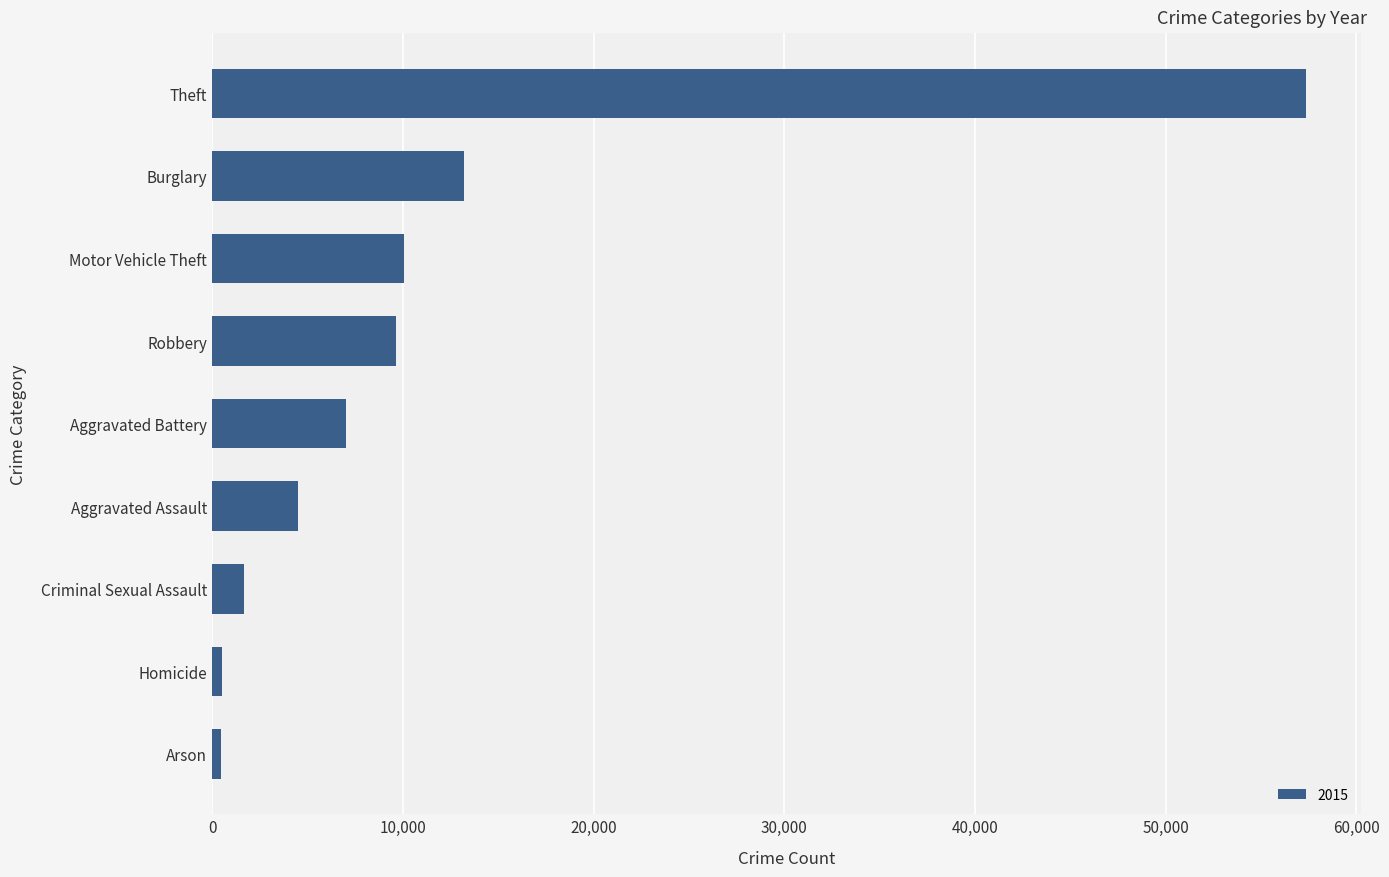

What is the difference between the maximum and minimum values?

56902